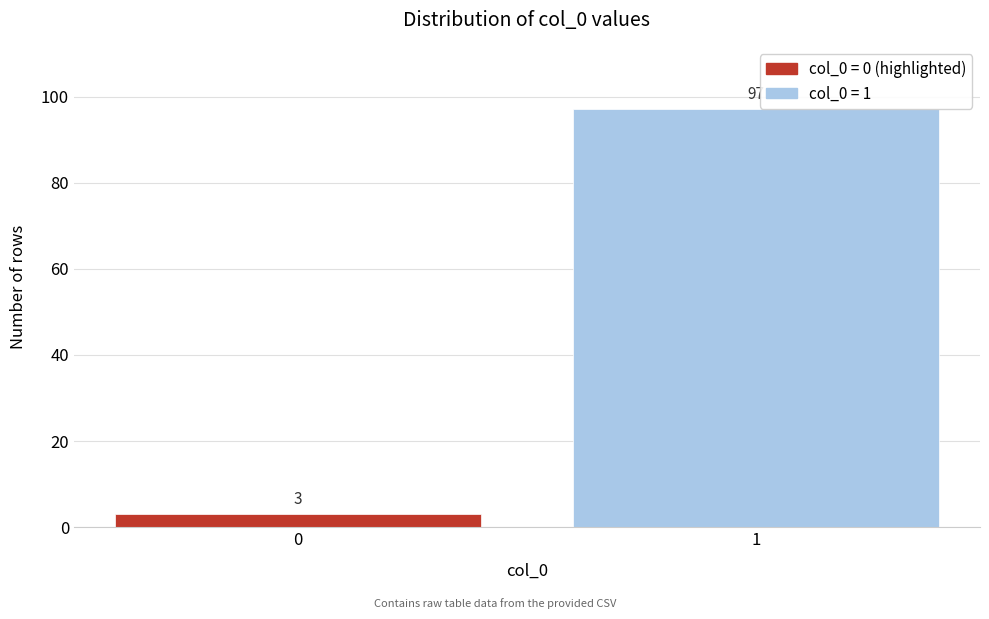

Reading right to left, extract all data points from this chart.

1=97	0=3